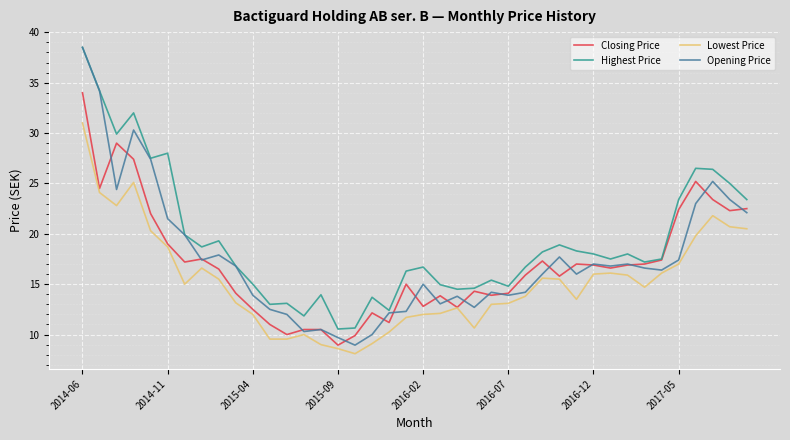

Which series has the largest total across all categories?

Highest Price